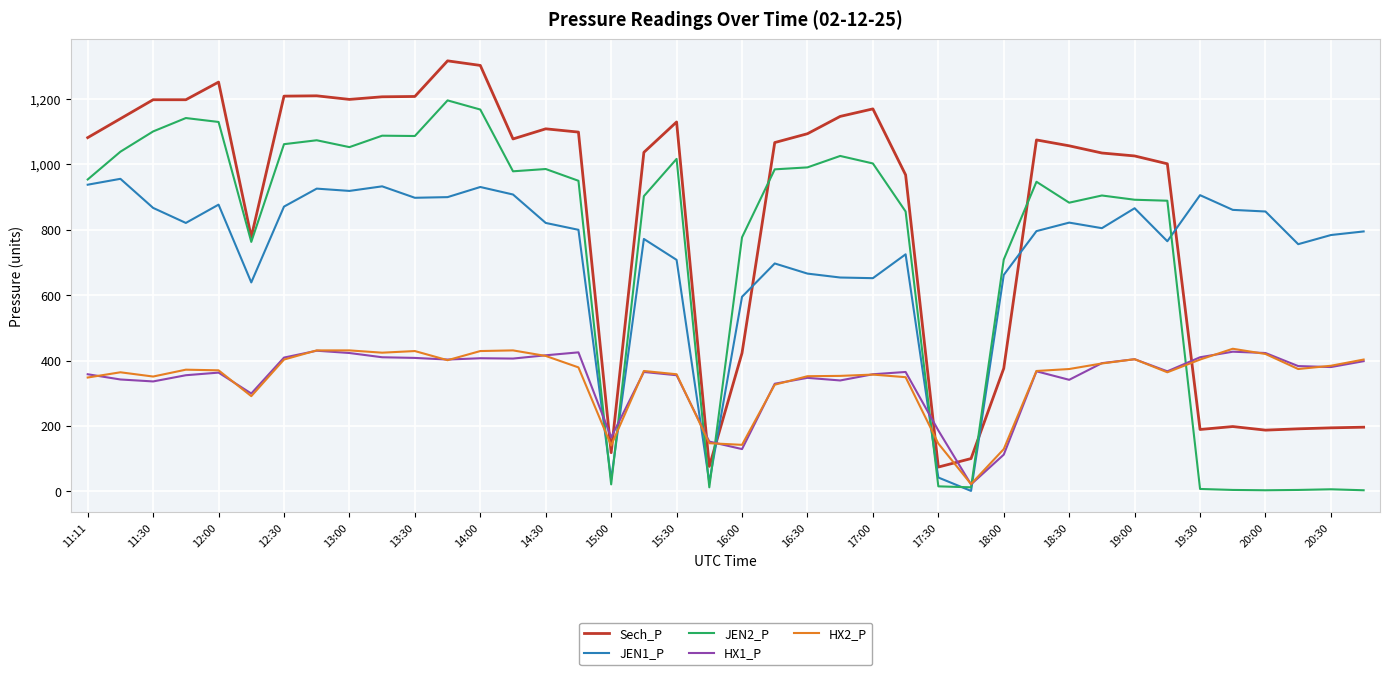

True or false: Sech_P and HX1_P cross at least once.

True